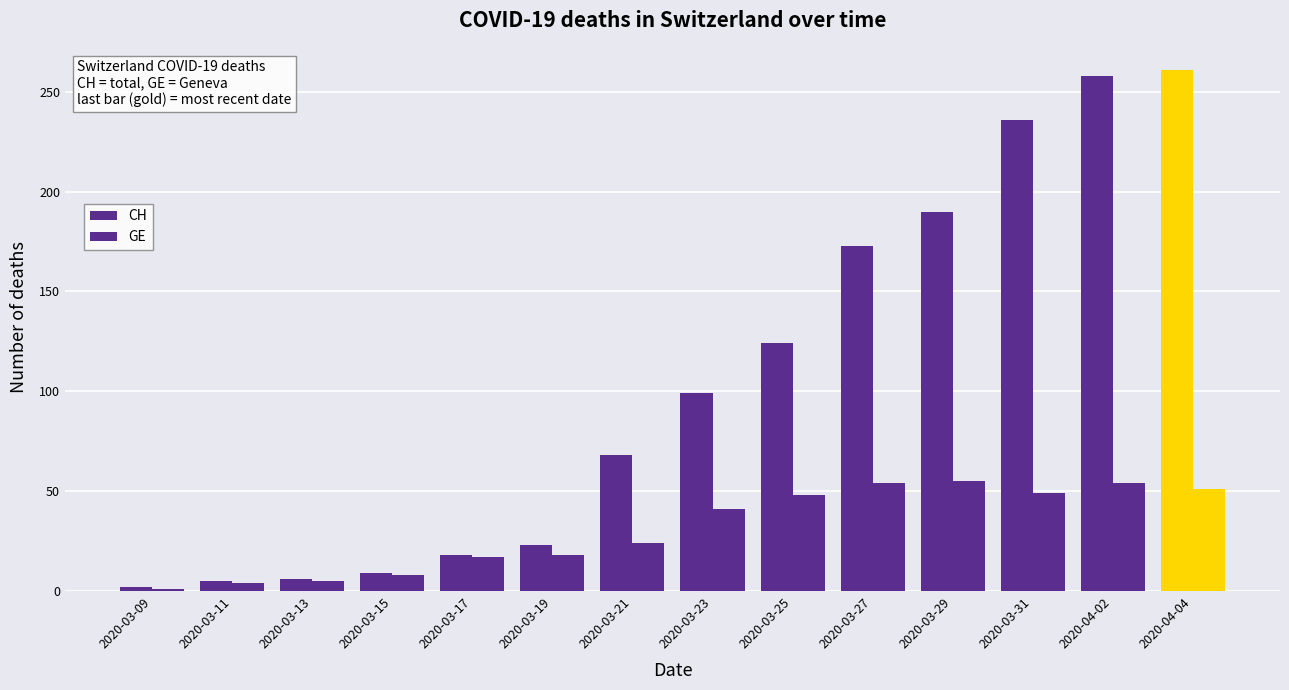

What is the spread (max minus min) of values at 2020-03-21?

44